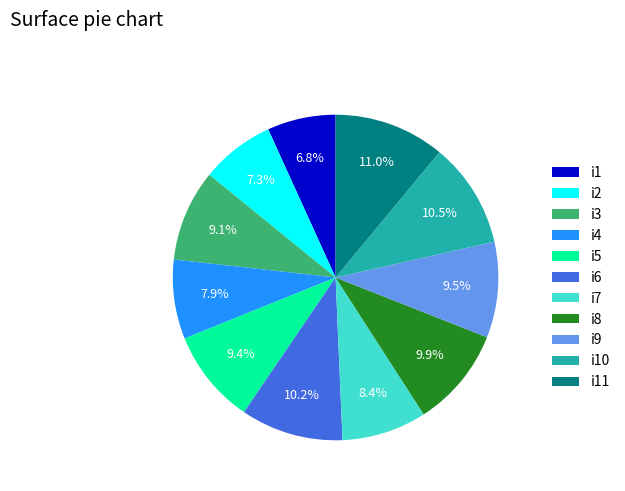

To the nearest percent, what percentage of the pie is i7?

8%